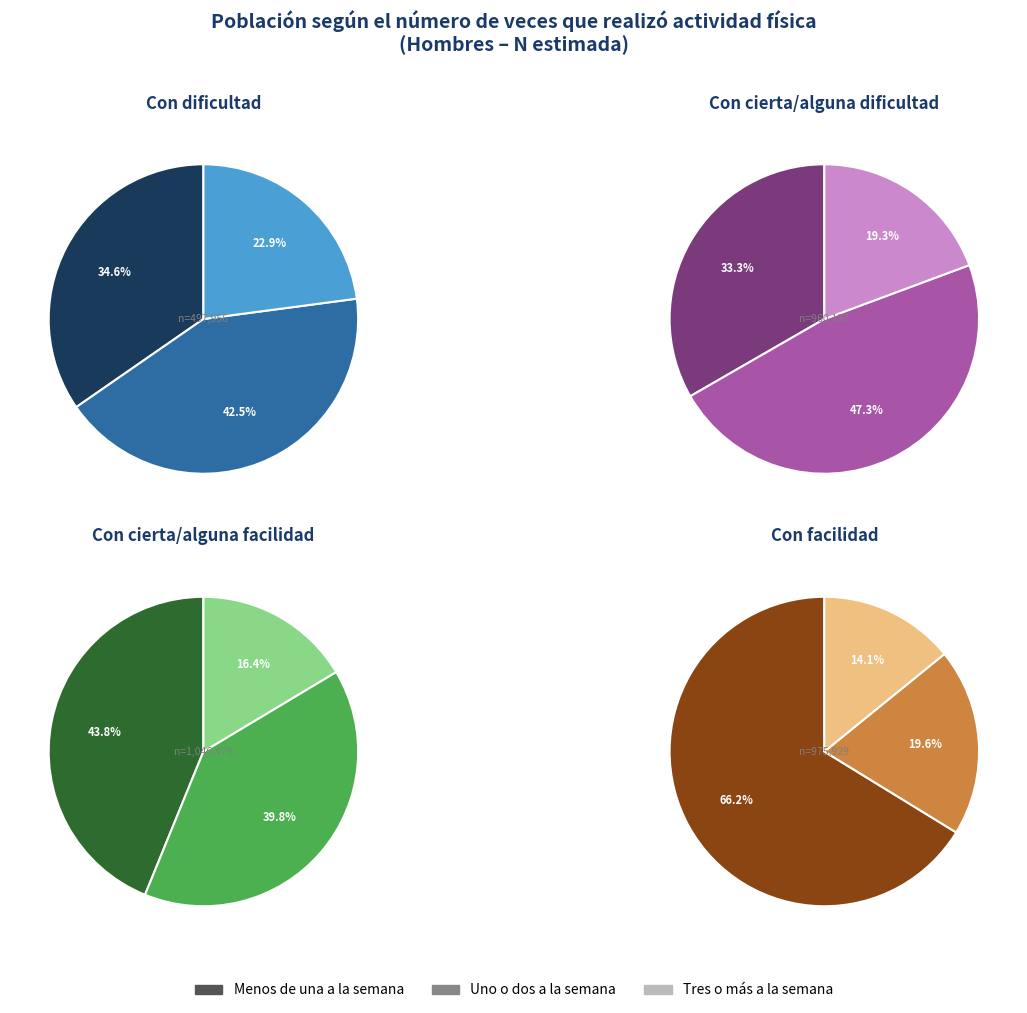

What is the difference between the highest and lowest values at Total?

988239